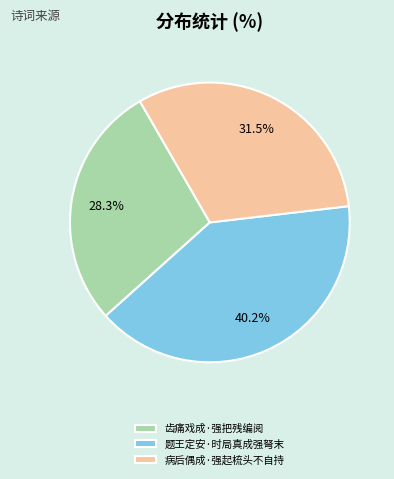

The 齿痛戏成·强把残编阅 slice represents 28% of the pie. True or false?

True